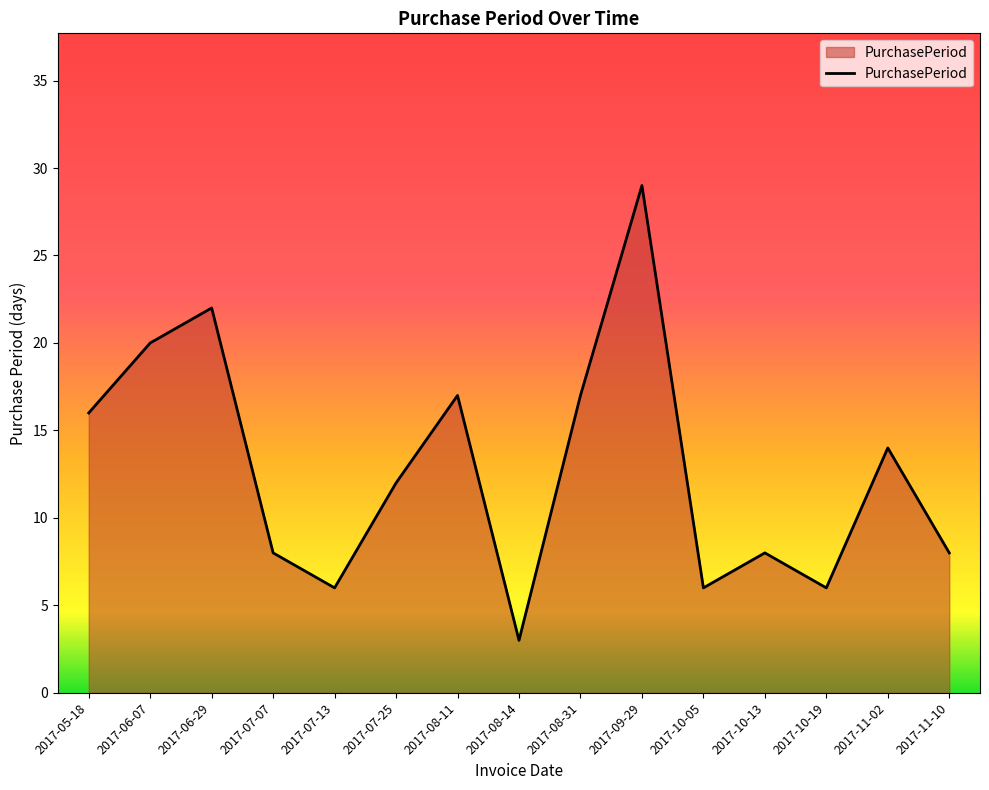

Which has a higher value, 2017-07-25 or 2017-11-02?

2017-11-02